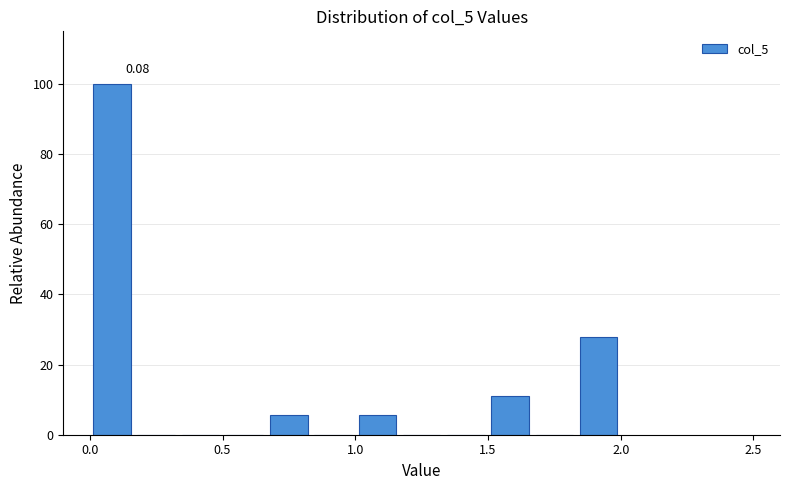

Around what value on the x-axis is the tallest bar? Give the approximate position of its centre, as read against the axis.

0.10